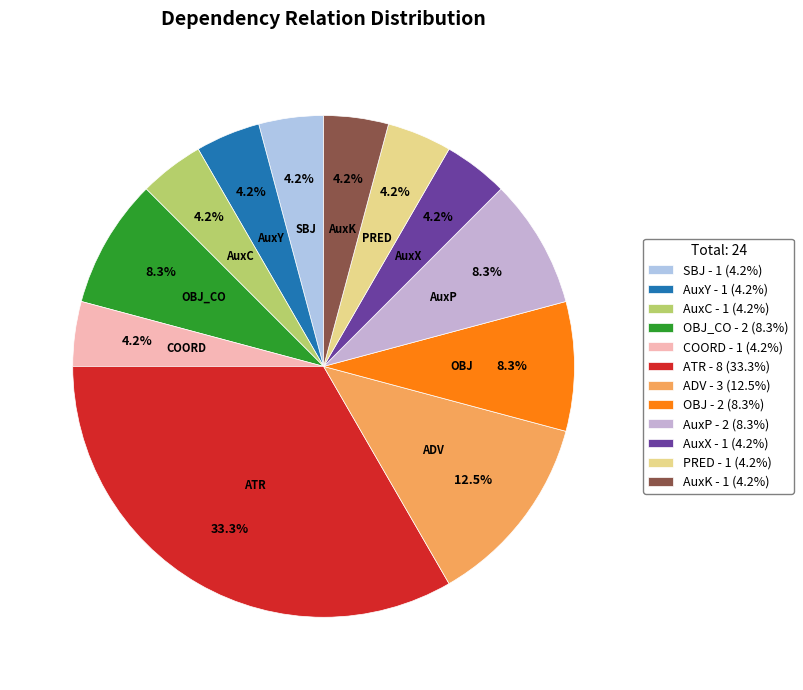

Count the number of slices in the pie.

12